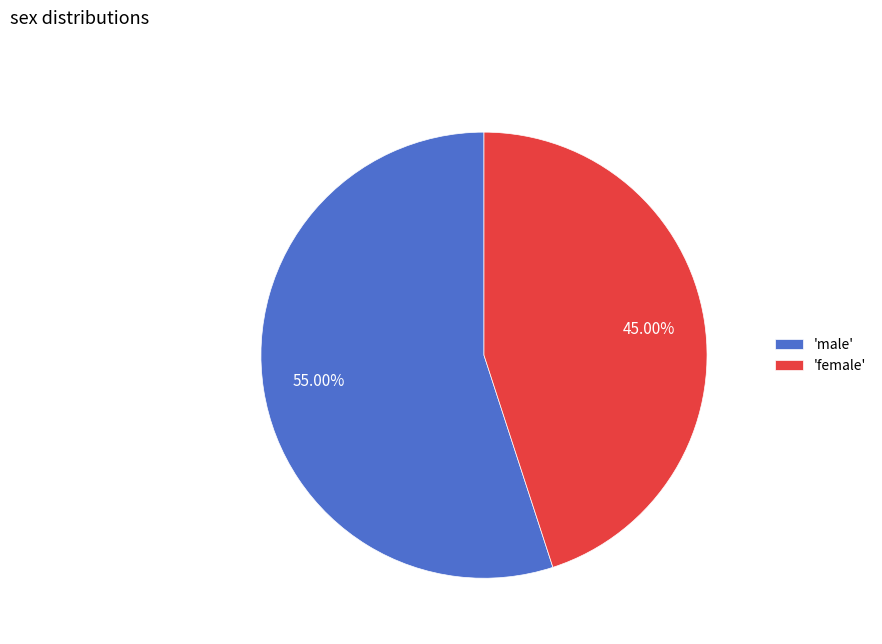

Between 'female' and 'male', which is larger?

'male'